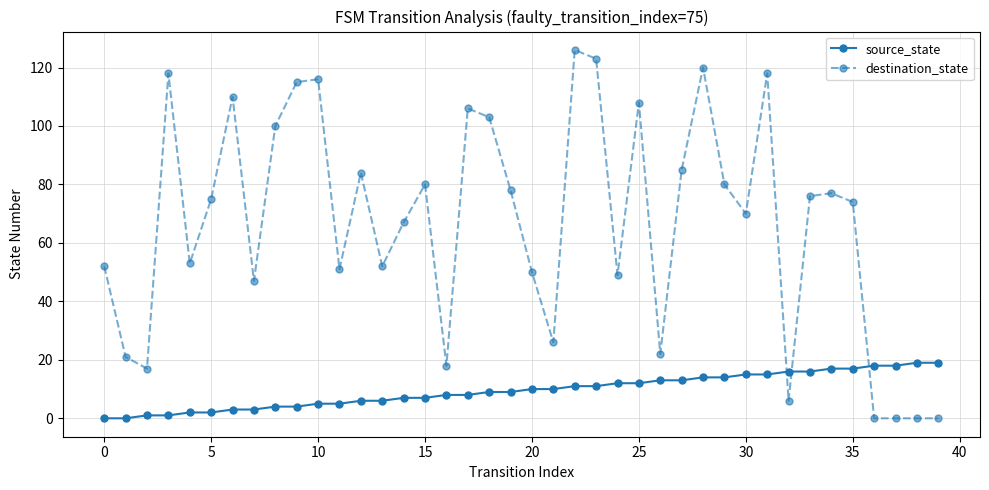

List the series in order of their overall mean, highest first.

destination_state, source_state